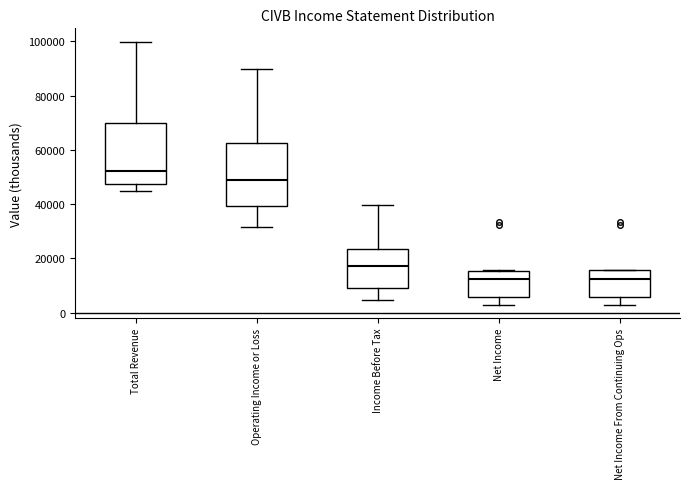

Reading left to right, transcribe this box plot: for each box, give where its median line is, the range the box spans, and where its two whiskers end, as read against the y-axis. The values are not printed on the chart, so give them approximately, as read against the axis.

Total Revenue: median 52000, box 48000 to 70000, whiskers 44000 to 100000
Operating Income or Loss: median 48000, box 40000 to 62000, whiskers 32000 to 90000
Income Before Tax: median 18000, box 8000 to 24000, whiskers 4000 to 40000
Net Income: median 12000, box 6000 to 16000, whiskers 2000 to 16000
Net Income From Continuing Ops: median 12000, box 6000 to 16000, whiskers 2000 to 16000